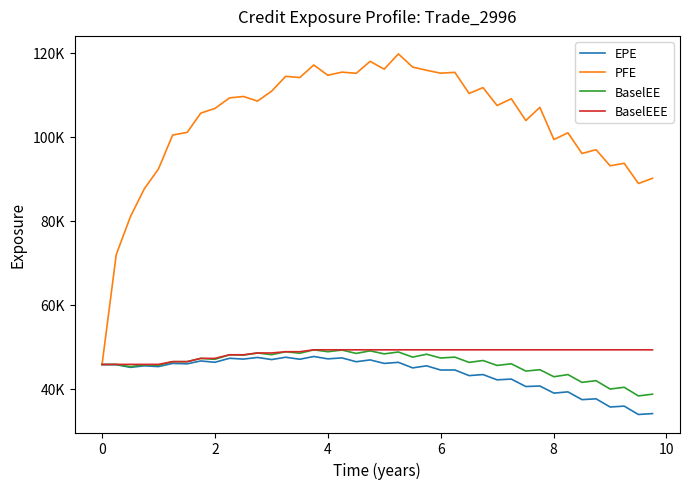

Is this an area chart (filled region under the line)?

No